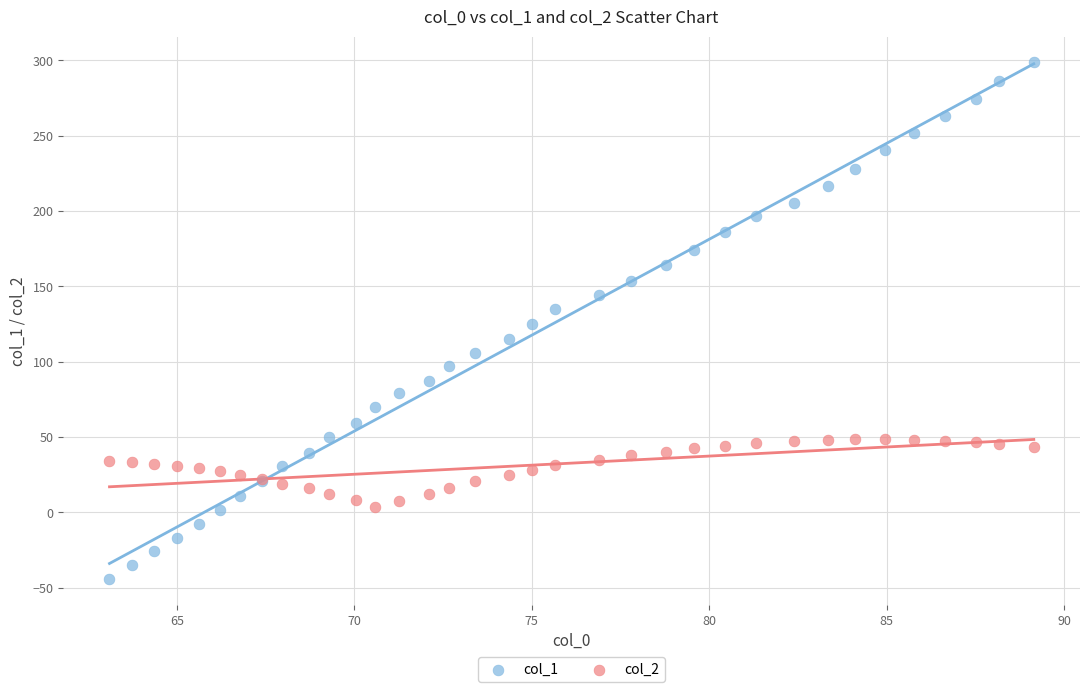

Which series reaches the maximum Y coordinate?

col_1